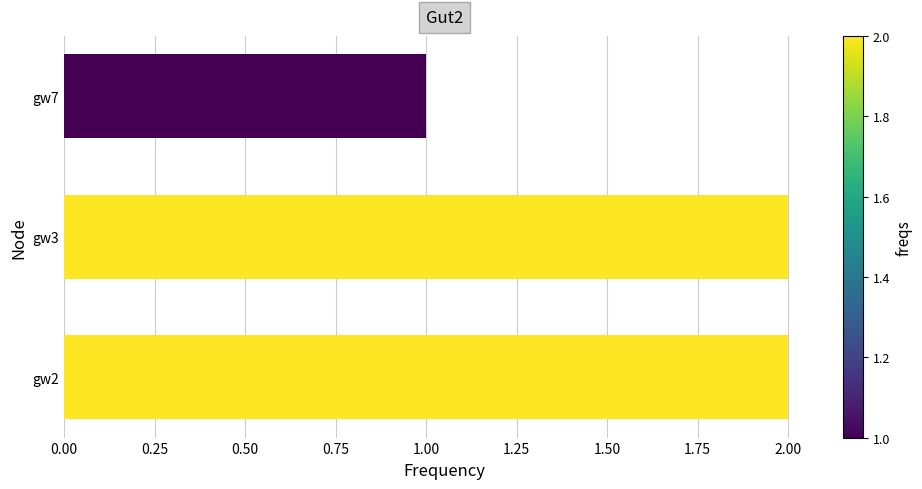

Are the bars grouped side by side (vs. stacked)?

No